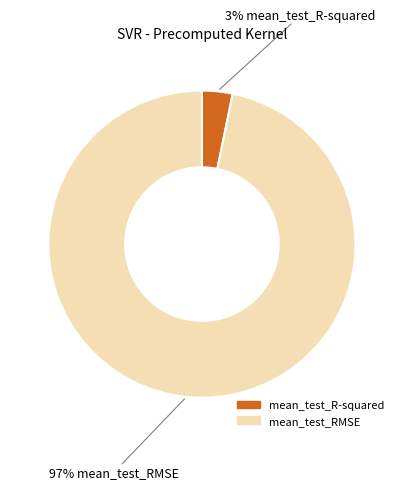

Combined, do mean_test_RMSE and mean_test_R-squared account for over 50%?

Yes